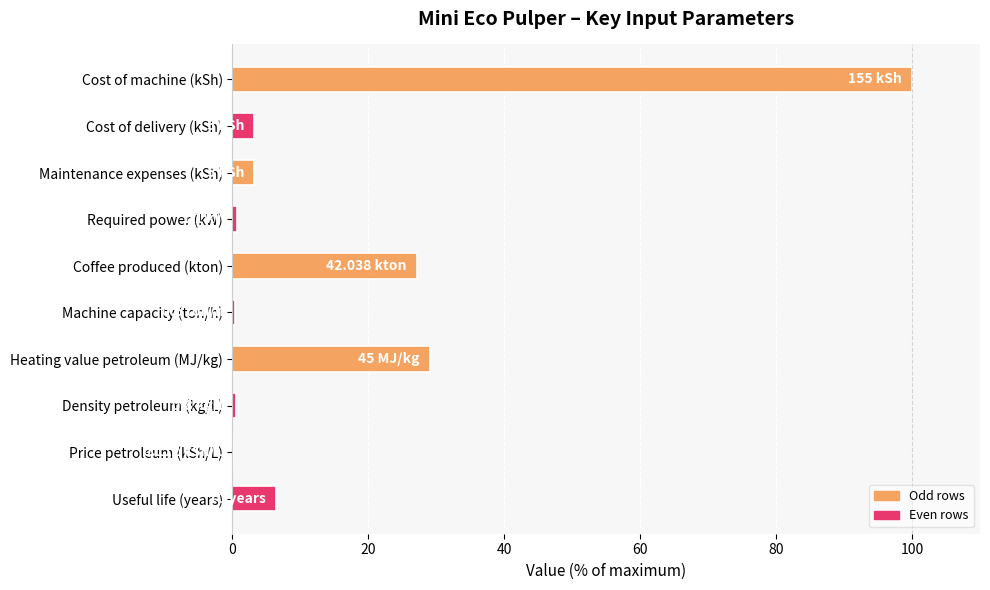

Which has a higher value, Cost of delivery (kSh) or Density petroleum (kg/L)?

Cost of delivery (kSh)